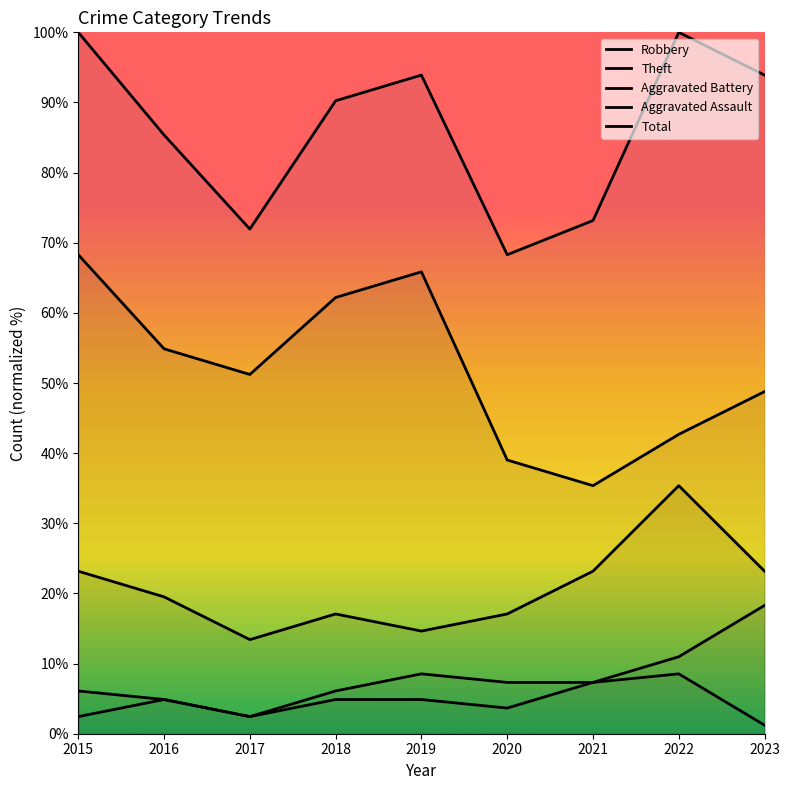

At how many categories does at least one series exceed 81?

6